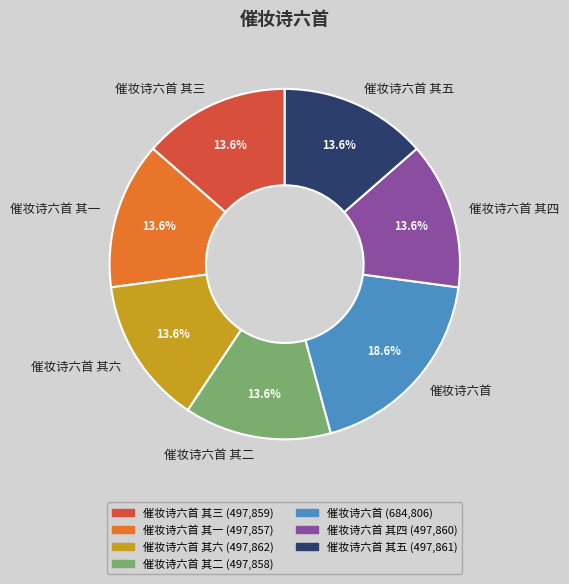

What is the ratio of the value at 催妆诗六首 其二 to the value at 催妆诗六首?

0.7